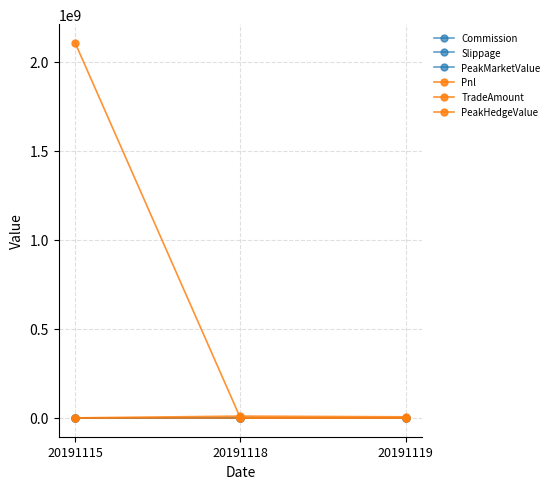

Reading left to right, what are all the values shown in this chart?

Commission: 20191115=207204.6	20191118=0.0	20191119=0.0
Slippage: 20191115=0.0	20191118=0.0	20191119=0.0
PeakMarketValue: 20191115=0.0	20191118=0.0	20191119=0.0
Pnl: 20191115=539695.4	20191118=10316190.0	20191119=6470170.0
TradeAmount: 20191115=2104393470.0	20191118=0.0	20191119=0.0
PeakHedgeValue: 20191115=0.0	20191118=0.0	20191119=0.0